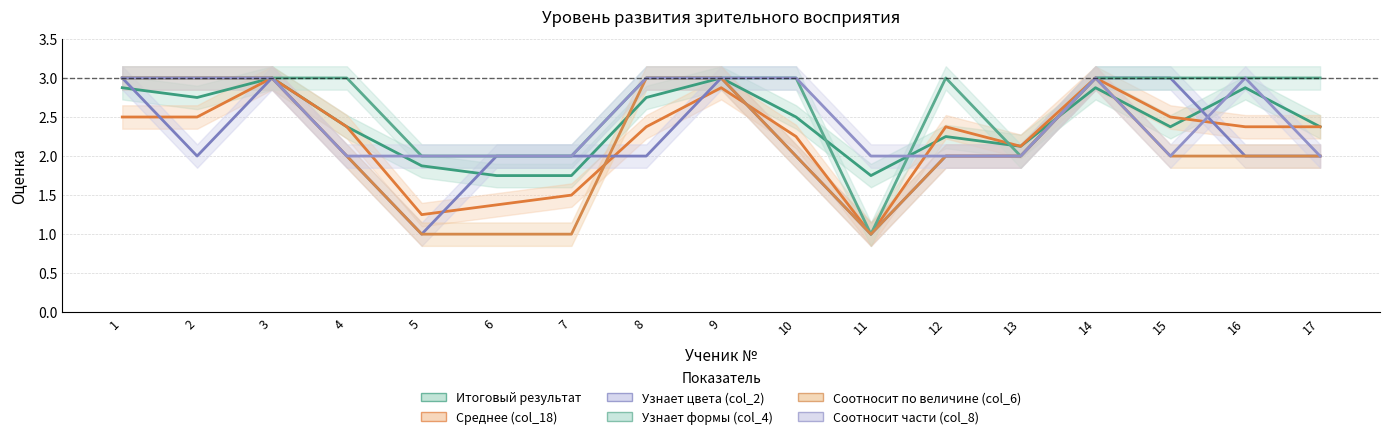

Between which two adjacent categories do Узнает цвета (col_2) and Соотносит части (col_8) first intersect?

15 and 16